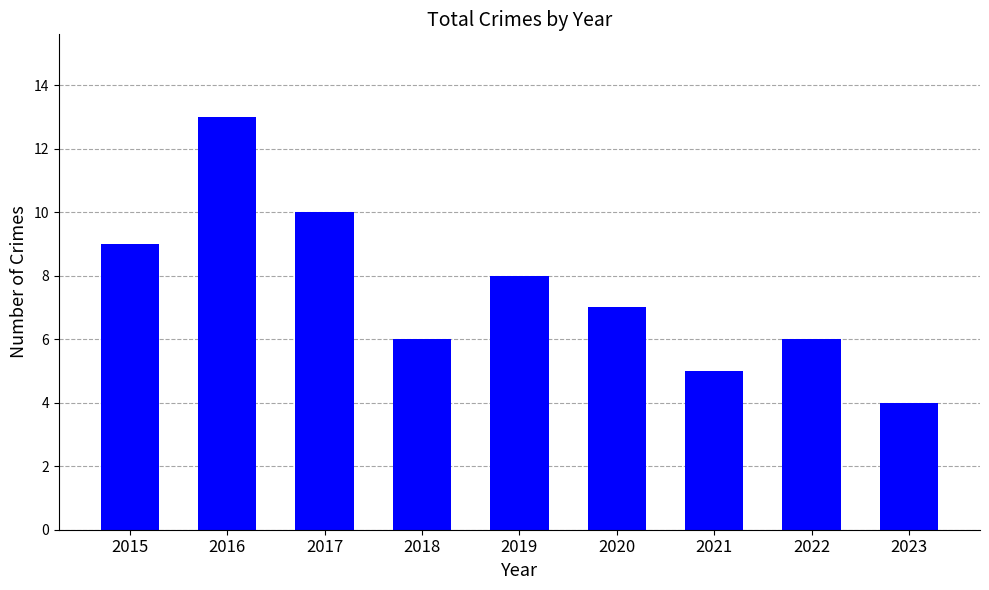

What value does the data have at 2022?

6